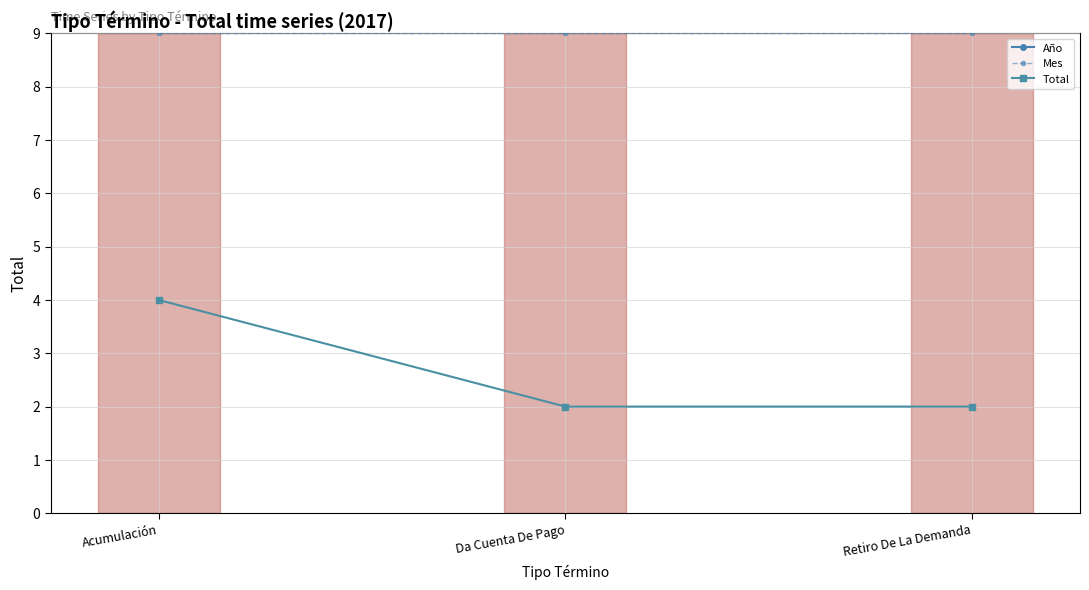

What is the maximum value for Mes?

9